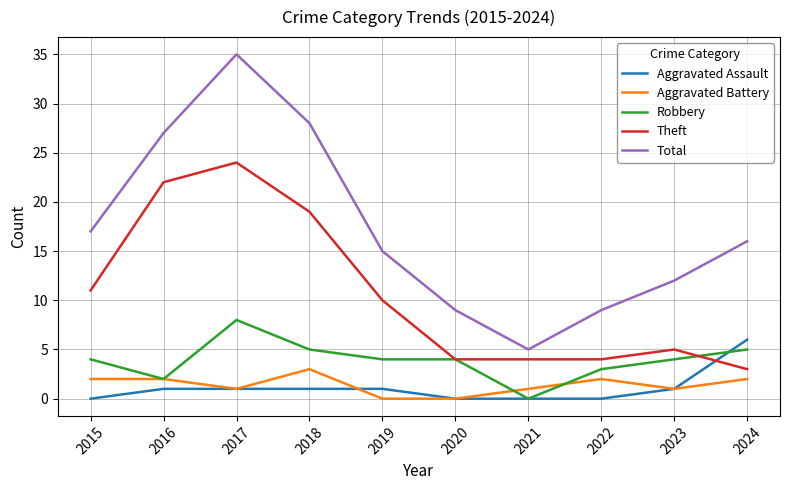

What is the average value of the Total series?

17